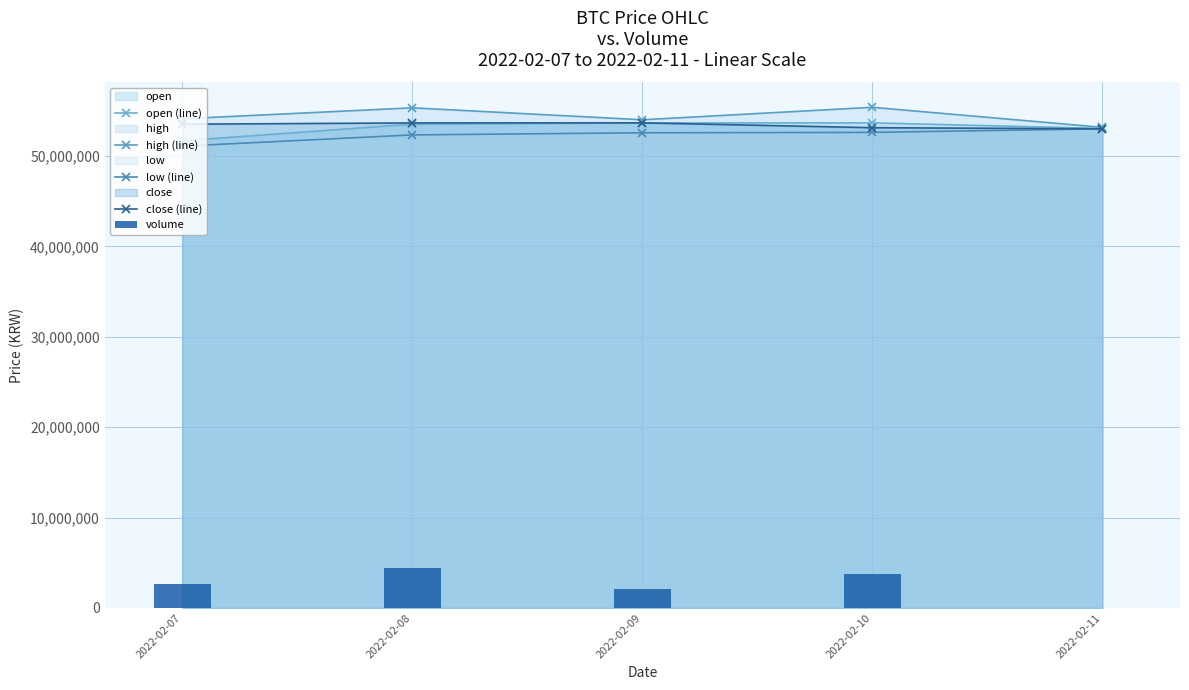

What is the sum of the close (line) values at 2022-02-08 and 2022-02-07?

107162000